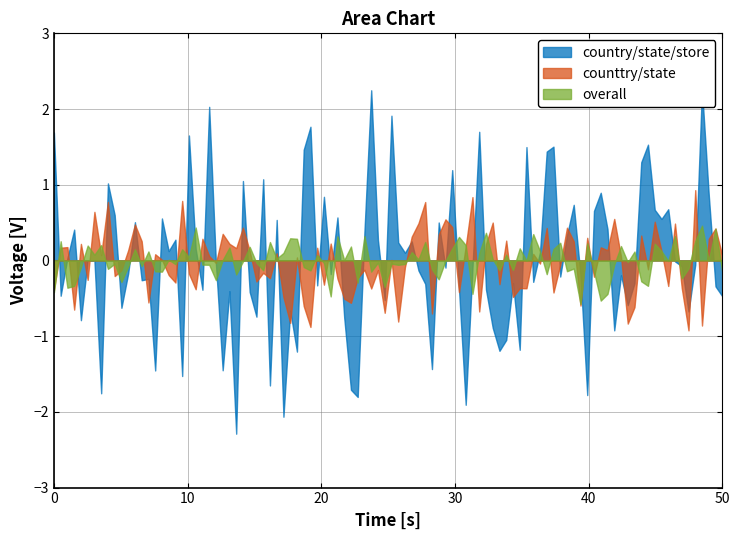

True or false: country/state/store and overall intersect in this chart.

False